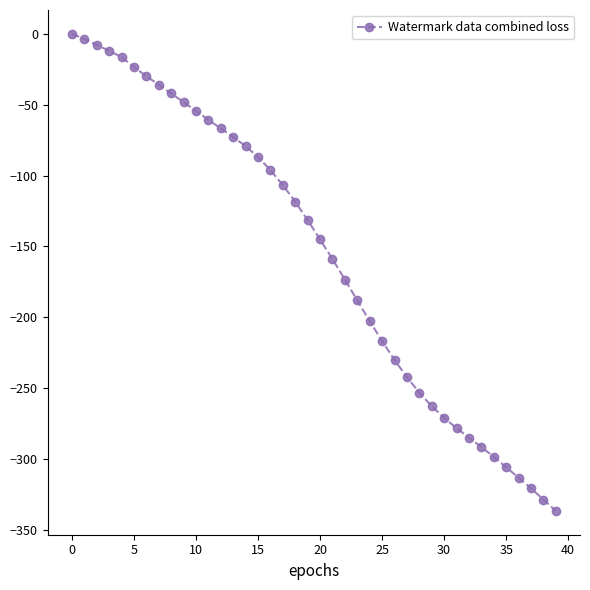

What is the smallest value displayed?

-336.7